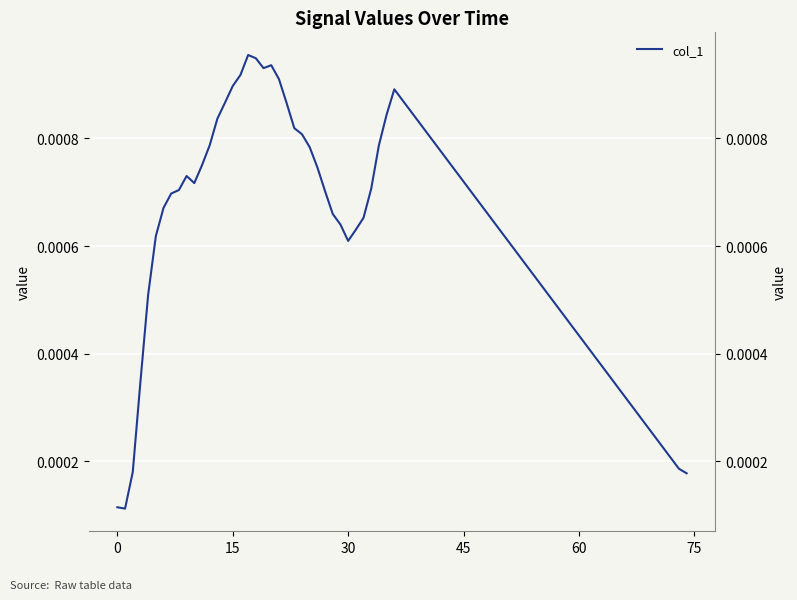

How many distinct data groups are displayed?

1